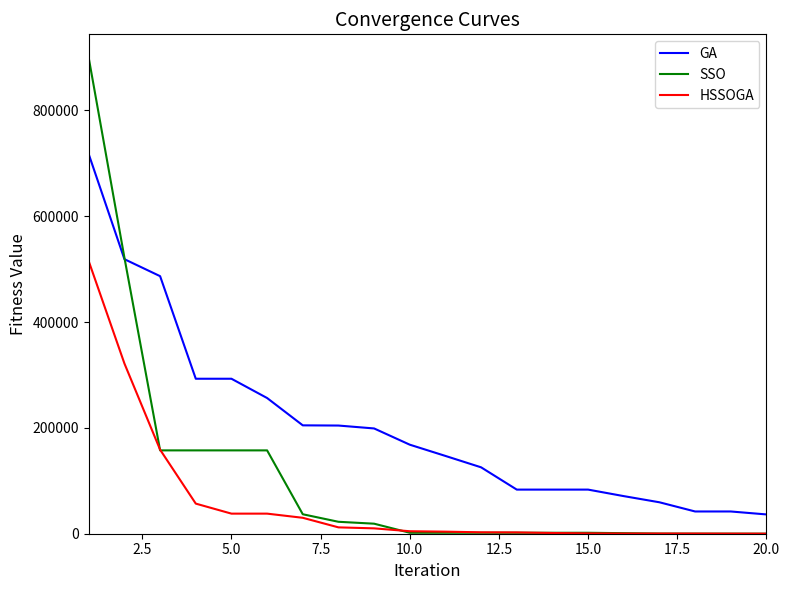

Which series has the largest total across all categories?

GA